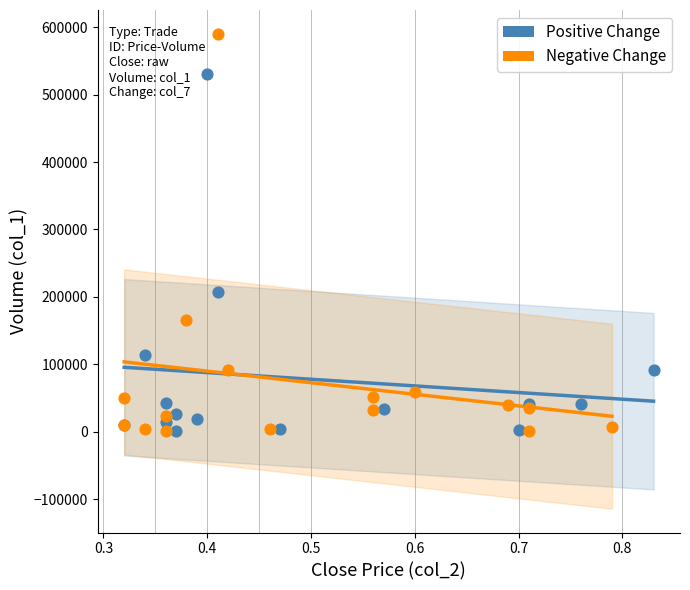

Which series reaches the maximum Y coordinate?

Negative Change